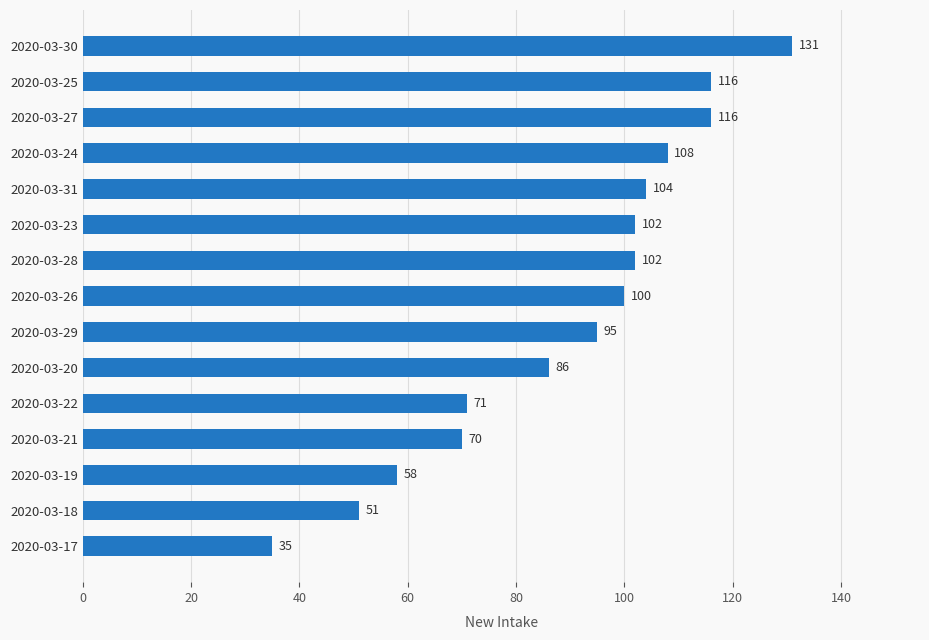

The chart shows a value of 71 at 2020-03-22. True or false?

True